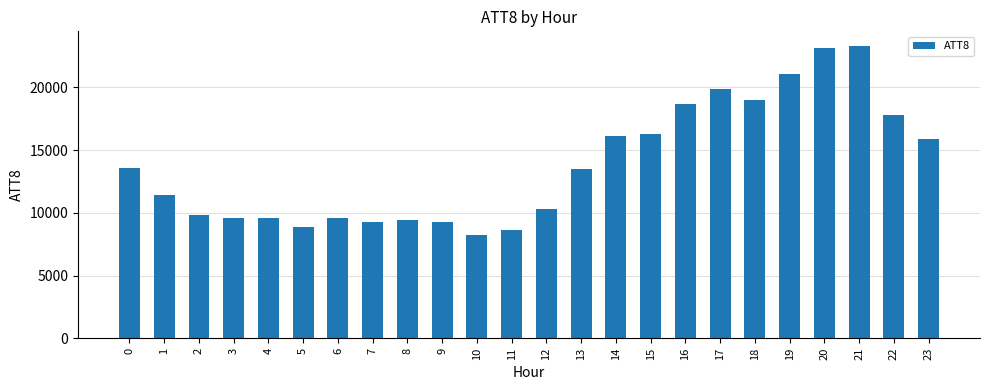

At which category does the chart reach its minimum across all series?

10